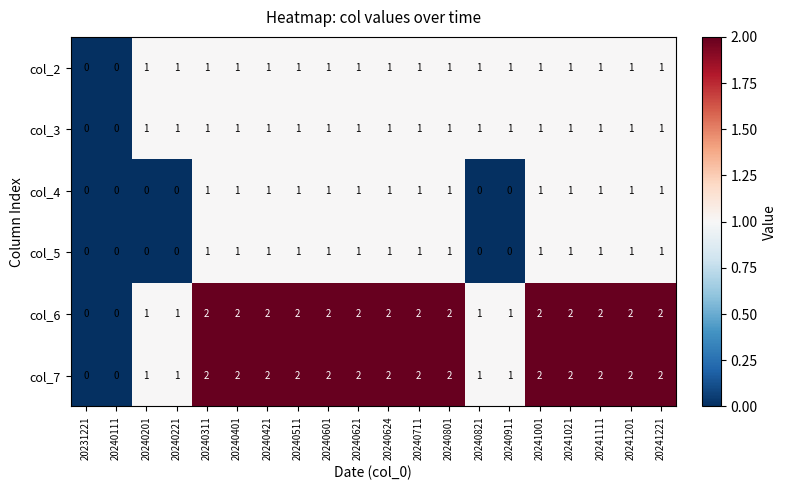

What is the total value across all series at 20240311?

8